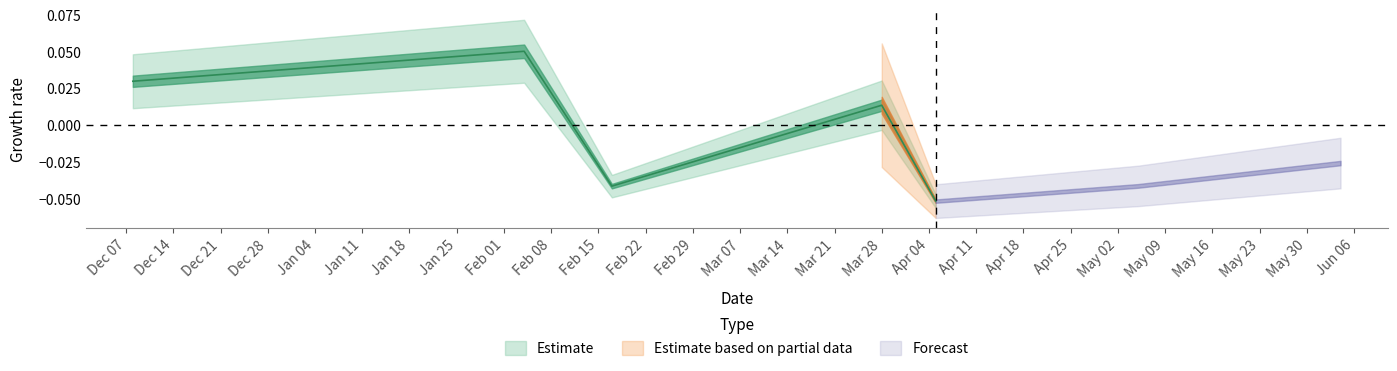

At which category does the data reach its first local peak?

2016-02-04